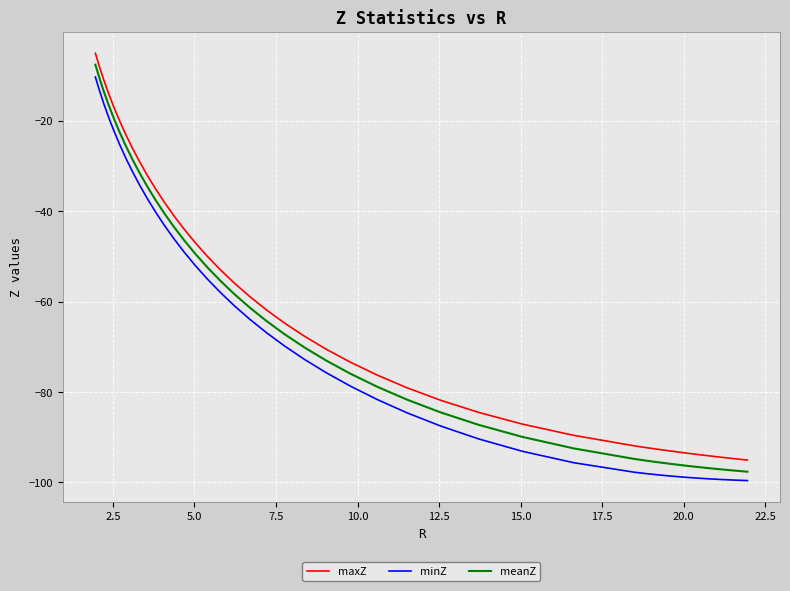

What is the maximum value for meanZ?

-7.5